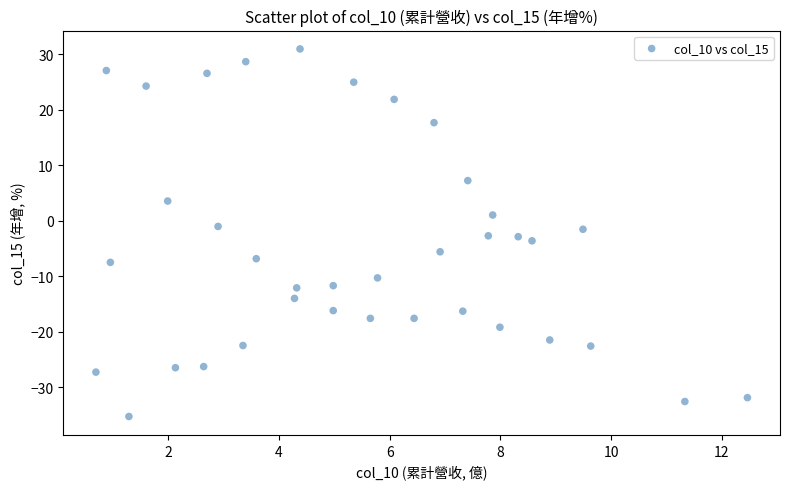

What is the range of Y values (max minus min)?

66.3